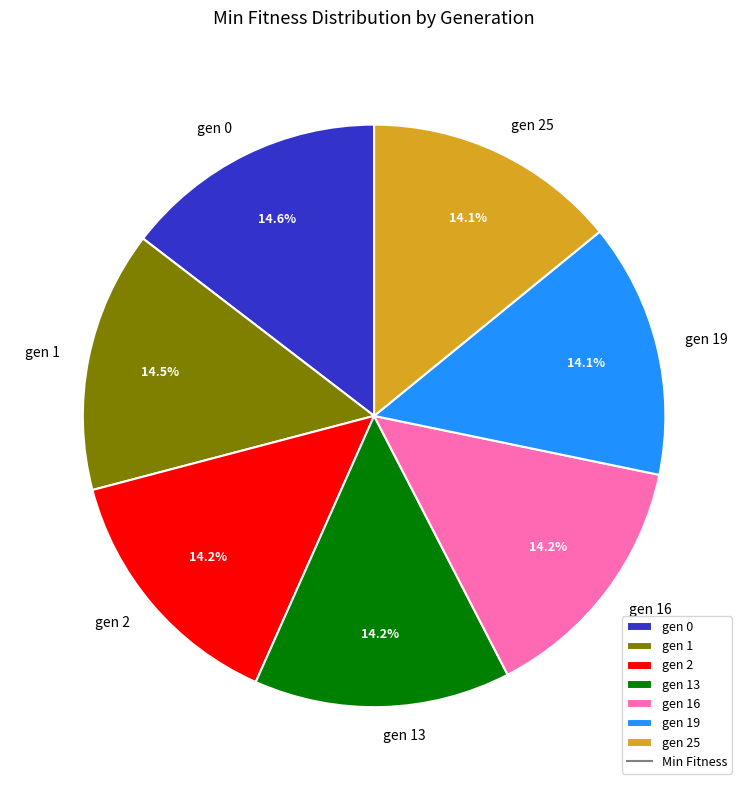

What is the ratio of the value at gen 1 to the value at gen 25?

1.0